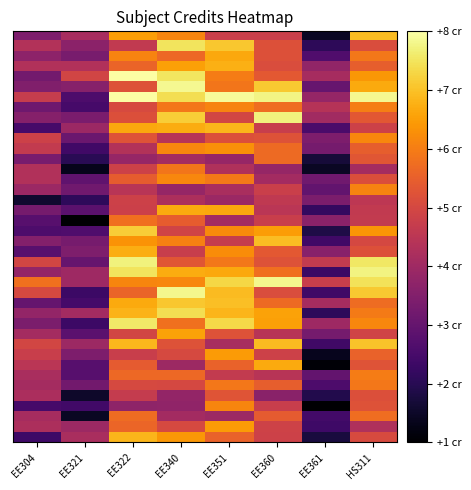

What is the smallest value displayed?

1.2